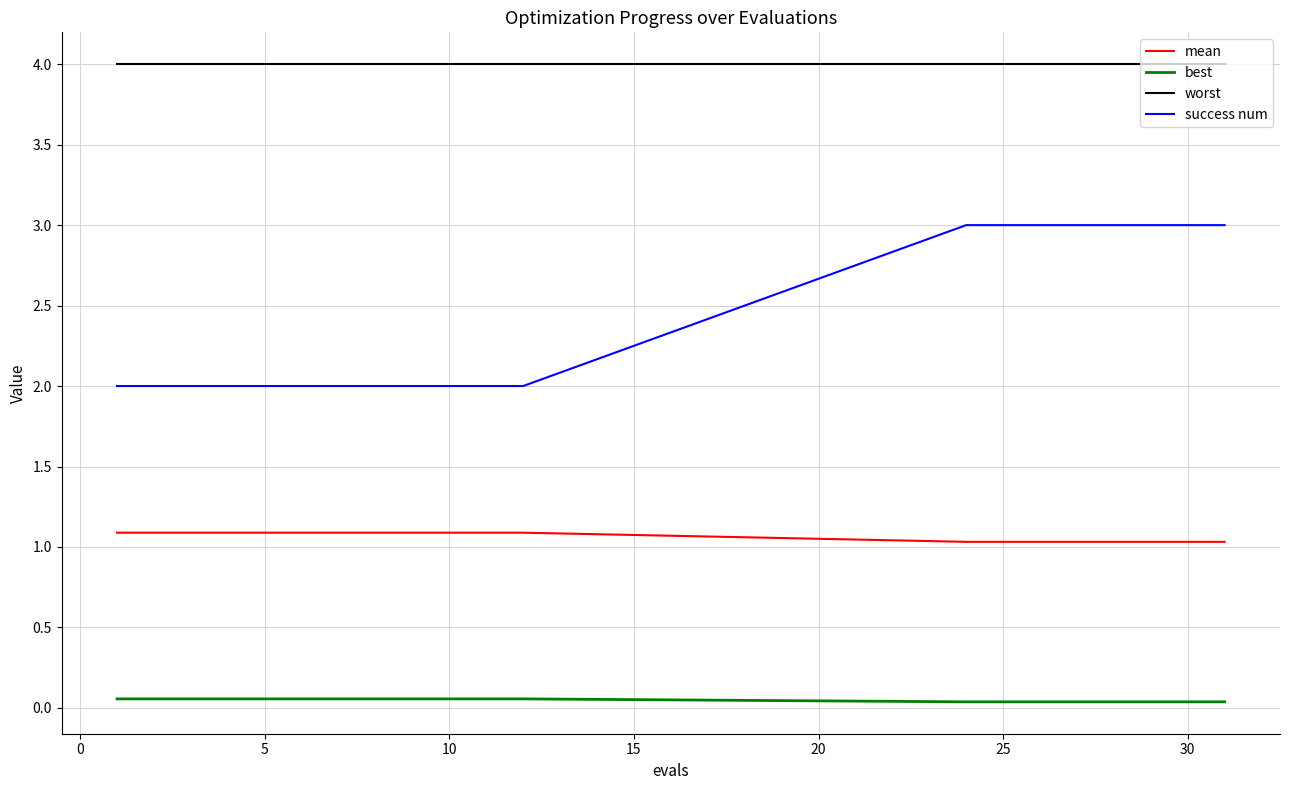

What is the minimum value for worst?

4.0